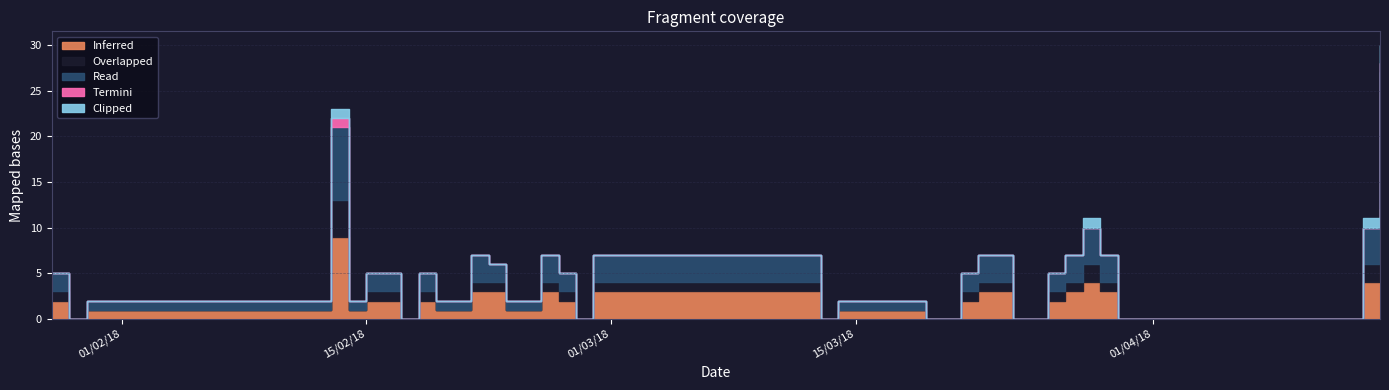

Rank the categories by Termini value from highest to lowest.

13/02/2018, 14/04/2018, 28/01/2018, 29/01/2018, 30/01/2018, 31/01/2018, 14/02/2018, 15/02/2018, 16/02/2018, 17/02/2018, 18/02/2018, 19/02/2018, 20/02/2018, 21/02/2018, 22/02/2018, 23/02/2018, 24/02/2018, 25/02/2018, 26/02/2018, 27/02/2018, 28/02/2018, 13/03/2018, 14/03/2018, 15/03/2018, 16/03/2018, 17/03/2018, 18/03/2018, 19/03/2018, 20/03/2018, 21/03/2018, 22/03/2018, 24/03/2018, 25/03/2018, 26/03/2018, 27/03/2018, 28/03/2018, 29/03/2018, 30/03/2018, 31/03/2018, 13/04/2018